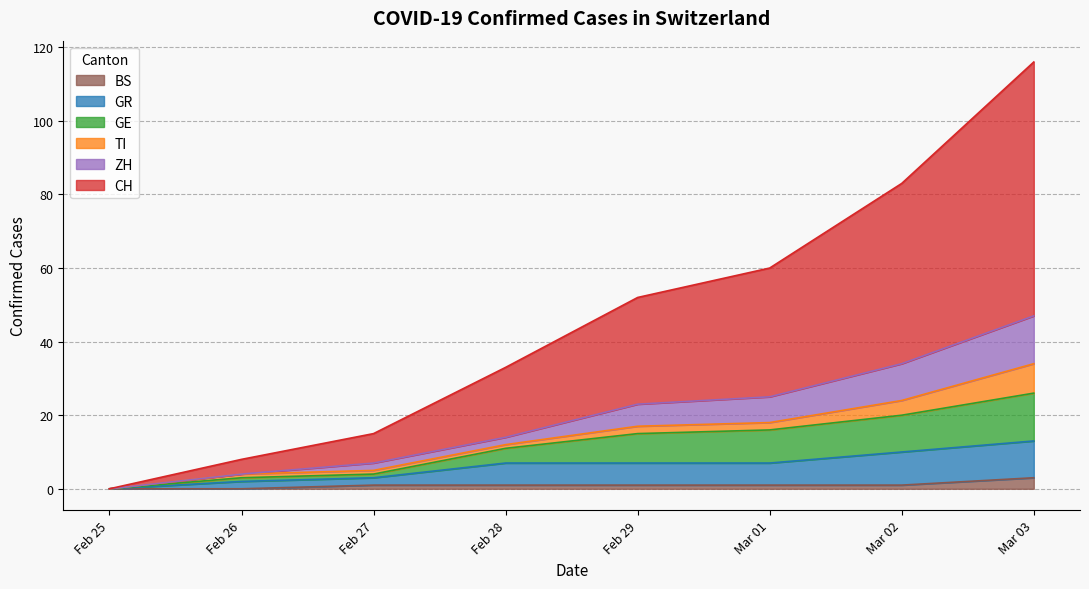

The GR series shows -6 at 2020-03-06. True or false?

False